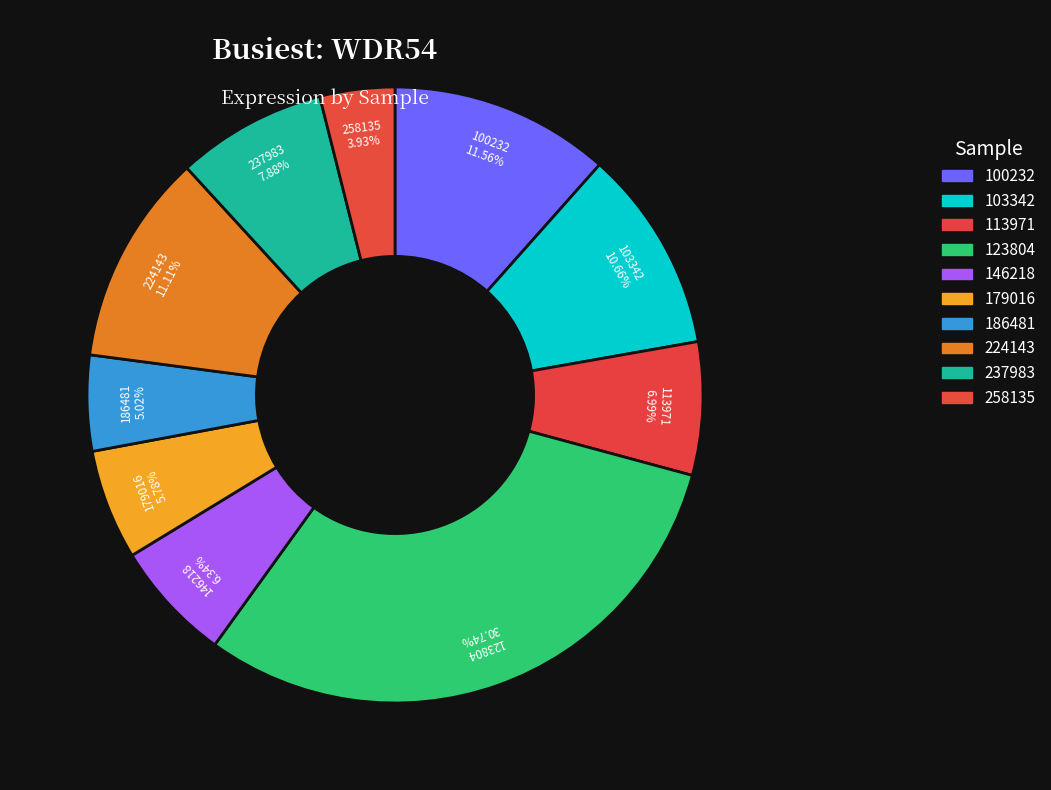

How many slices are in this pie chart?

10